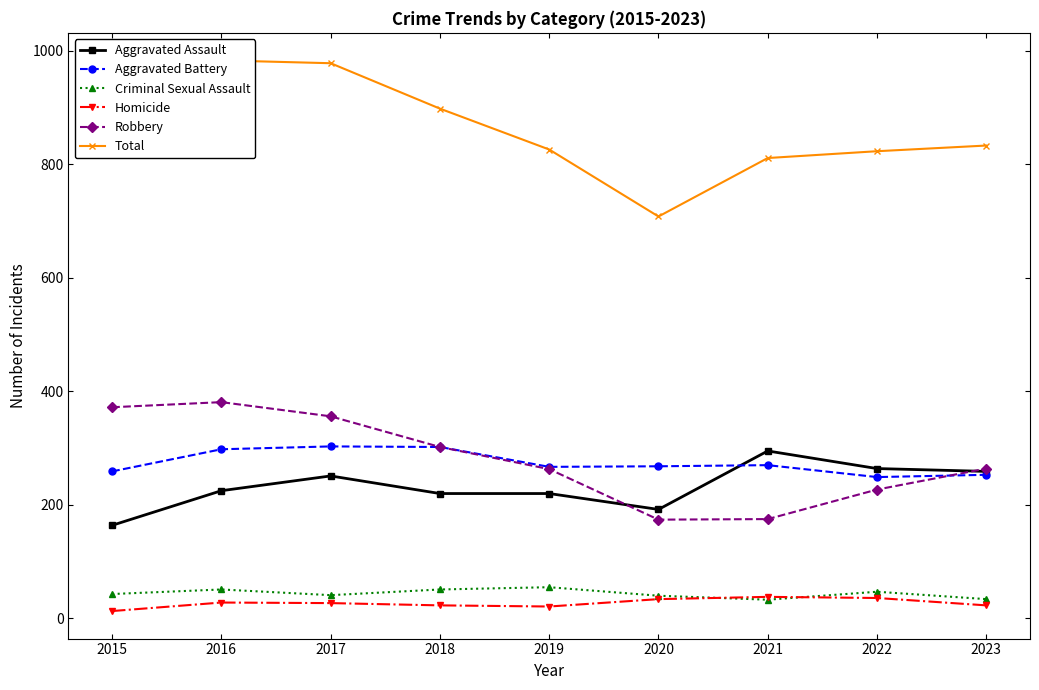

What is the value of the Criminal Sexual Assault point at the 7th from the left?

33